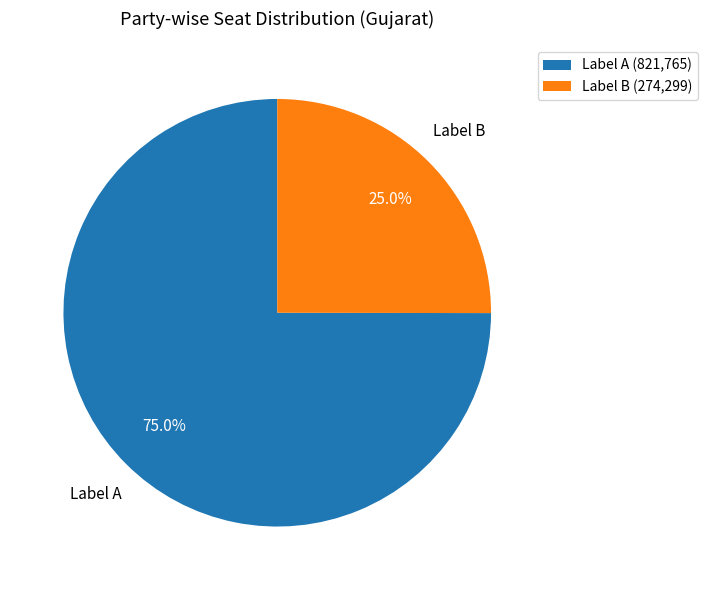

What portion of the pie excludes Label A?

25.0%